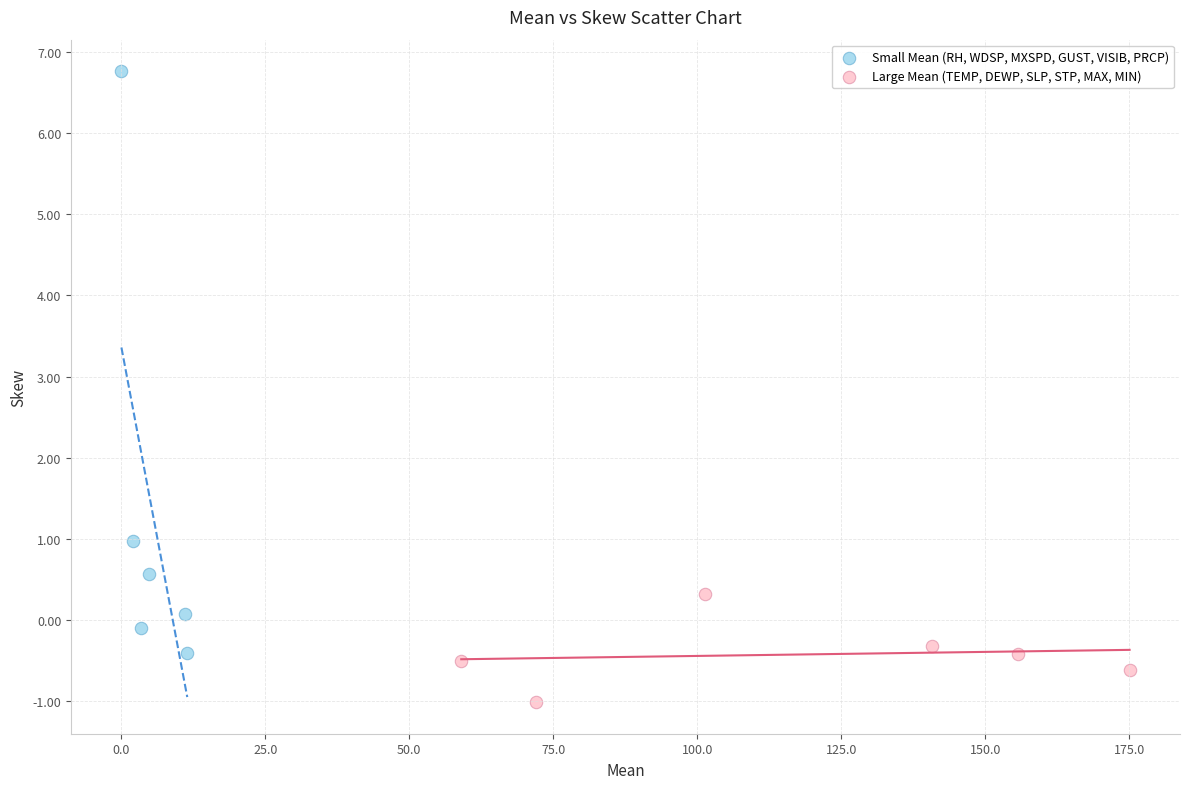

Which series reaches the maximum Y coordinate?

Small Mean (RH, WDSP, MXSPD, GUST, VISIB, PRCP)